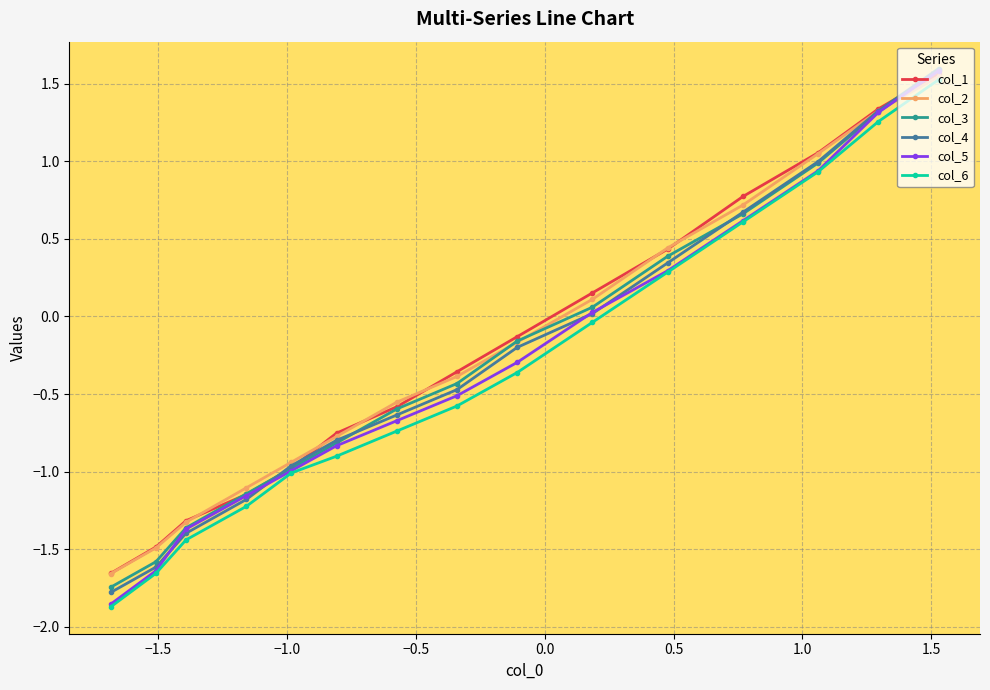

How many positive values does the col_4 series have?

6